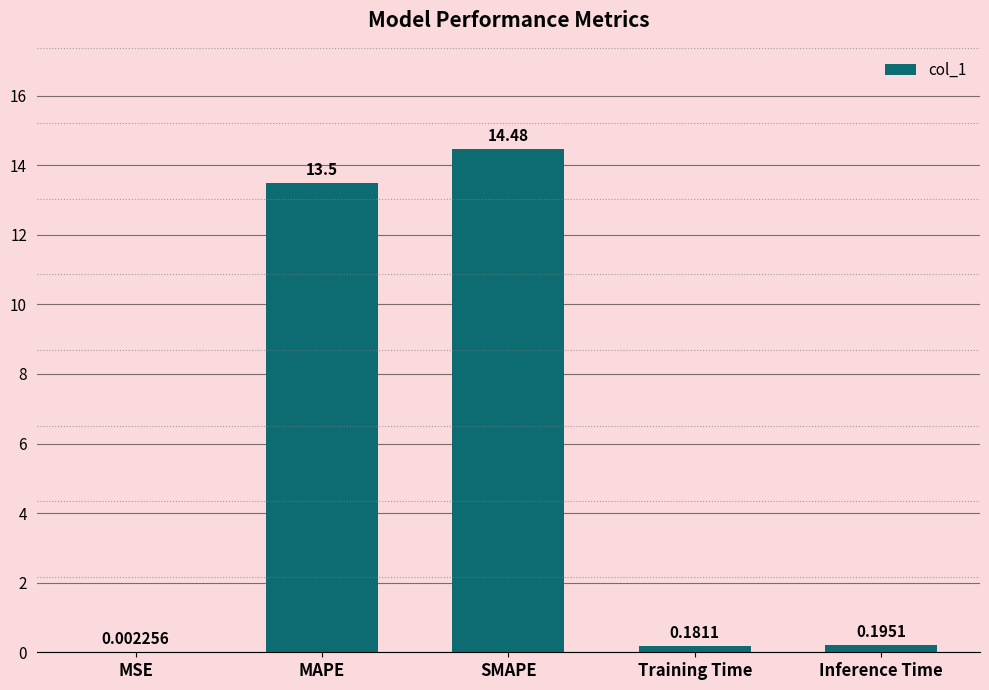

What is the sum of the values at SMAPE and Inference Time?

14.7